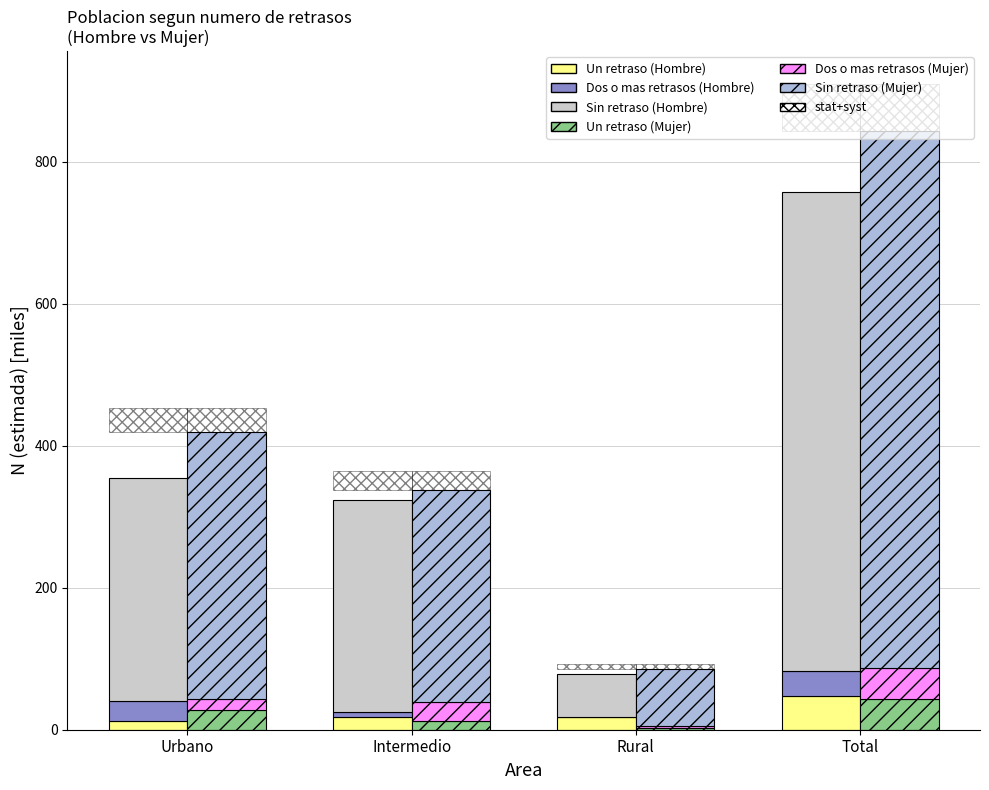

At which category is the sum across all series the highest?

Total